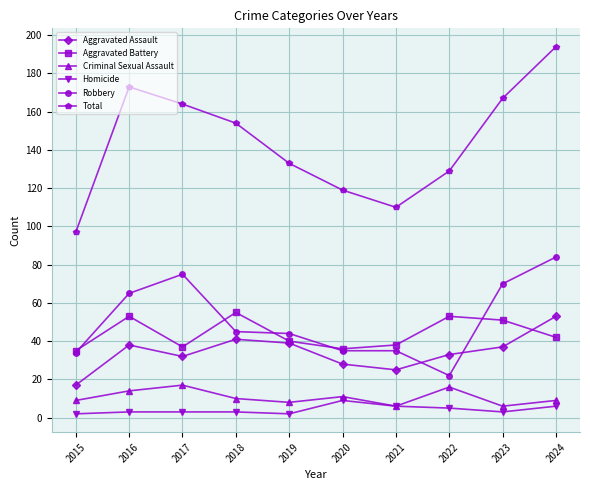

What is the total value across all series at 2021?

220